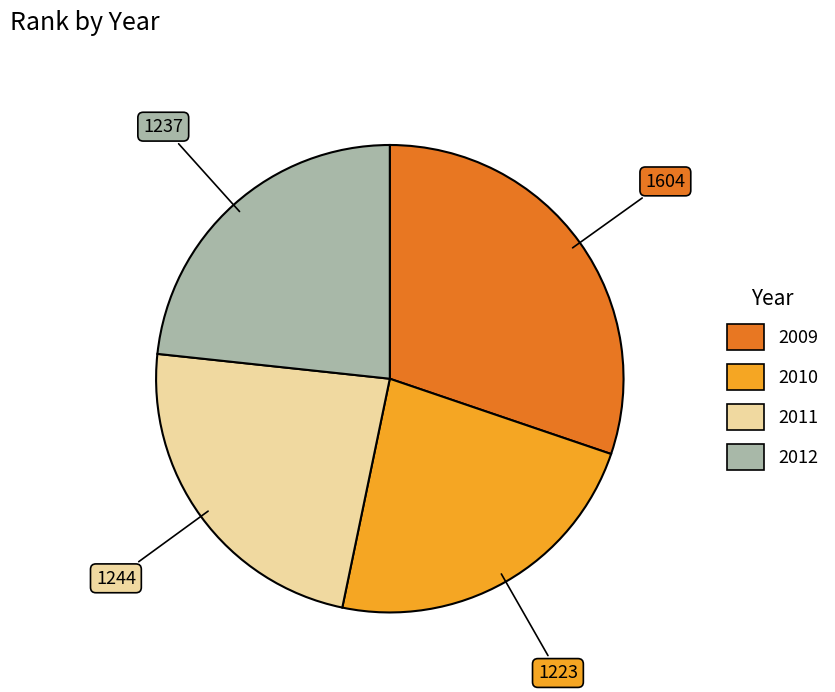

Between 2011 and 2009, which is larger?

2009